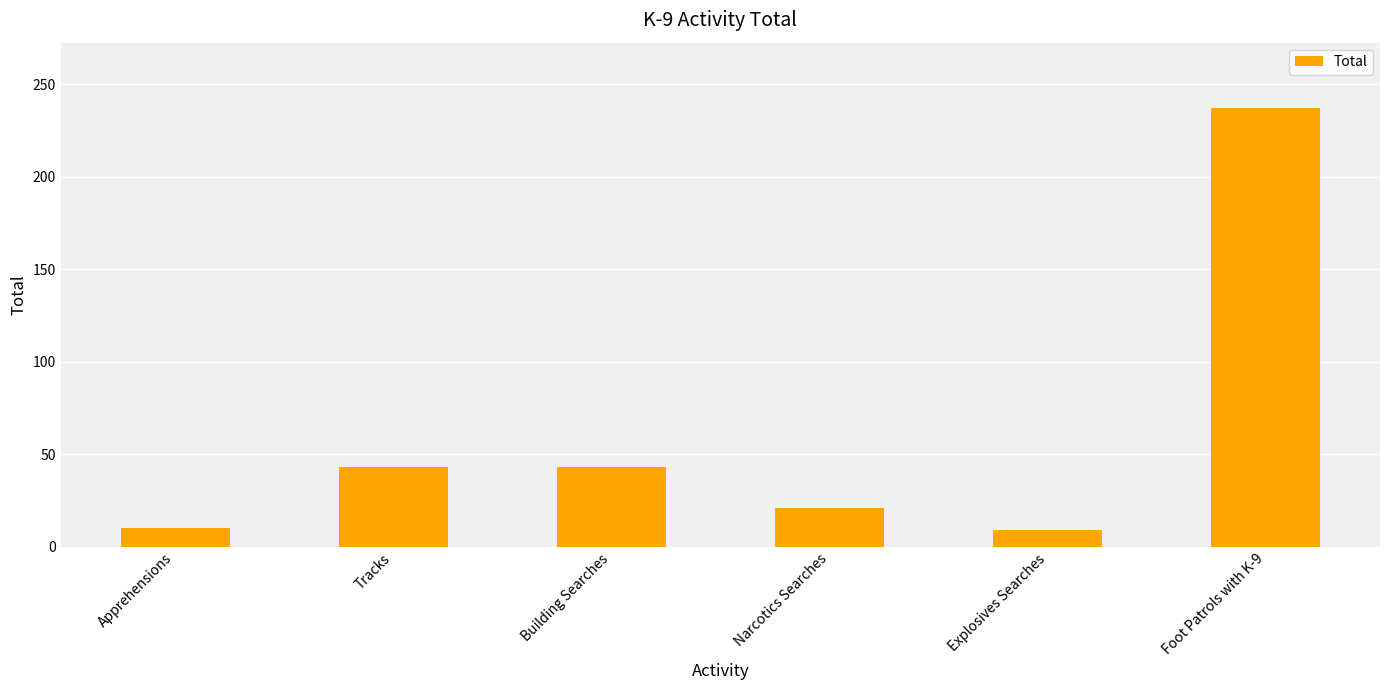

Is it true that the value at Foot Patrols with K-9 is 237?

True